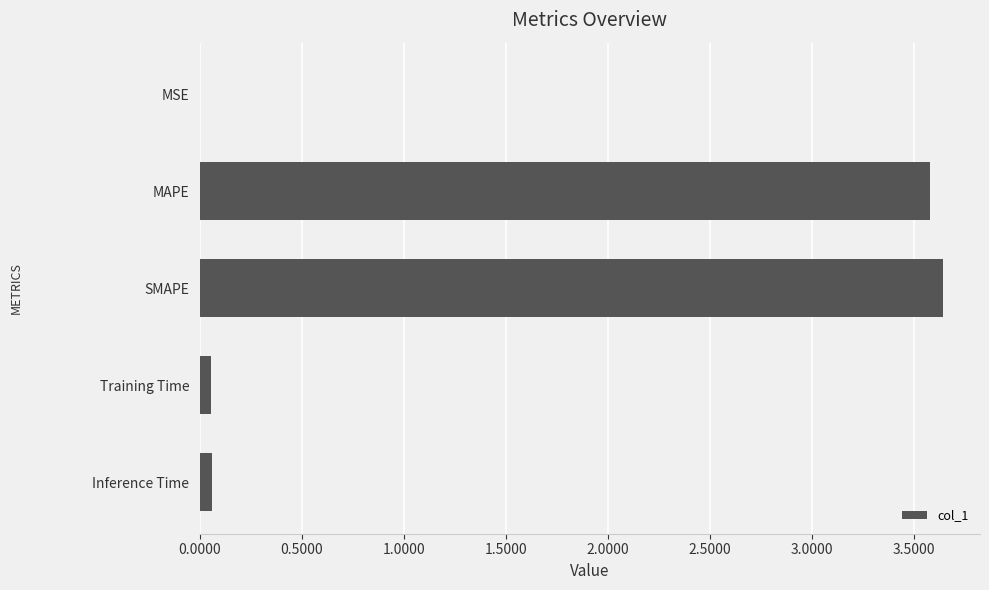

Between Training Time and SMAPE, which is larger?

SMAPE